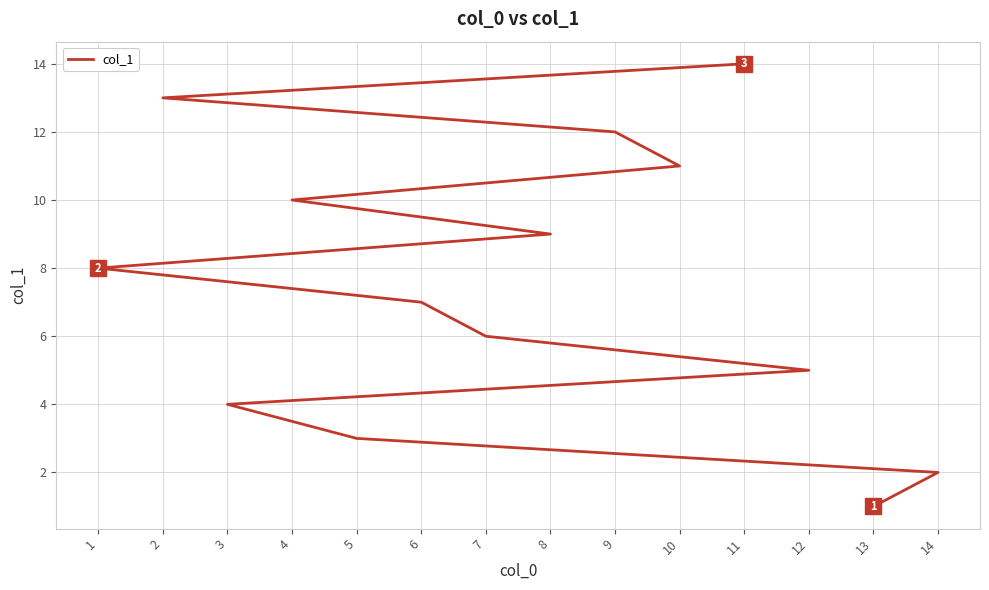

Reading left to right, transcribe all the data shown in this chart.

13=1	14=2	5=3	3=4	12=5	7=6	6=7	1=8	8=9	4=10	10=11	9=12	2=13	11=14